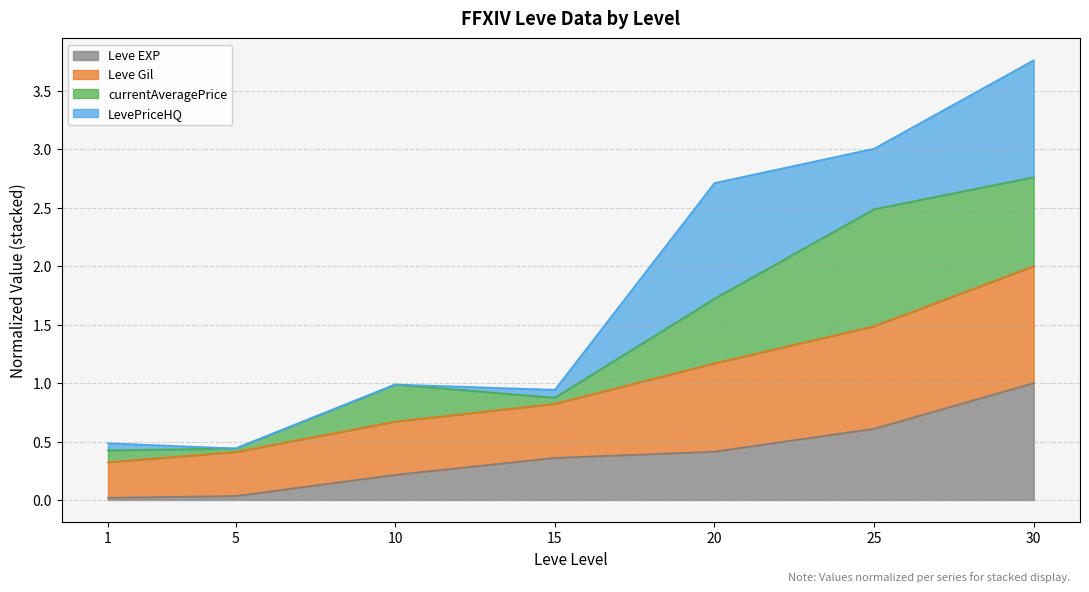

The value of Leve EXP at 15 is 0.4. True or false?

True